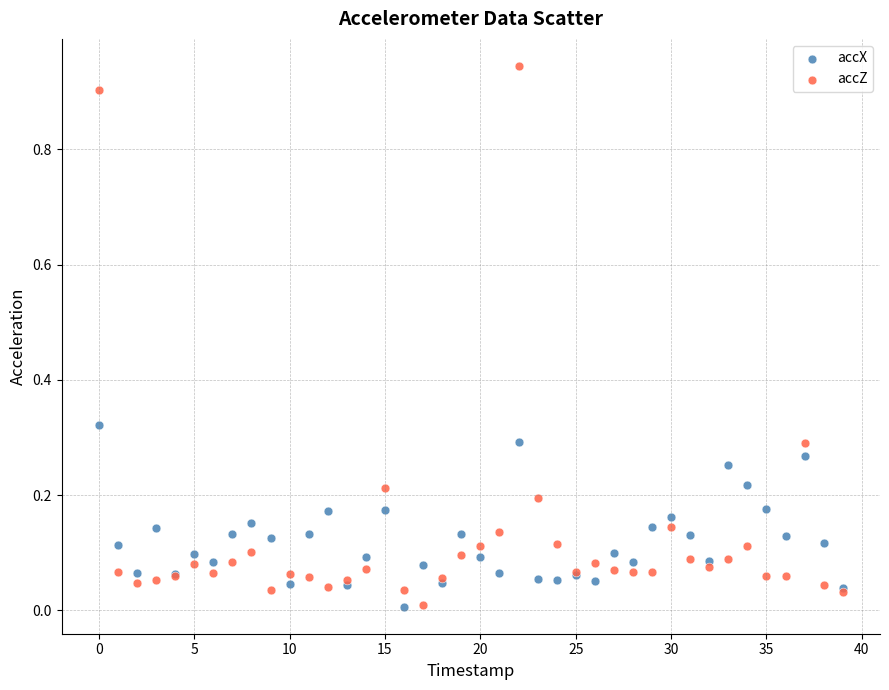

Which series has the widest spread of Y values?

accZ